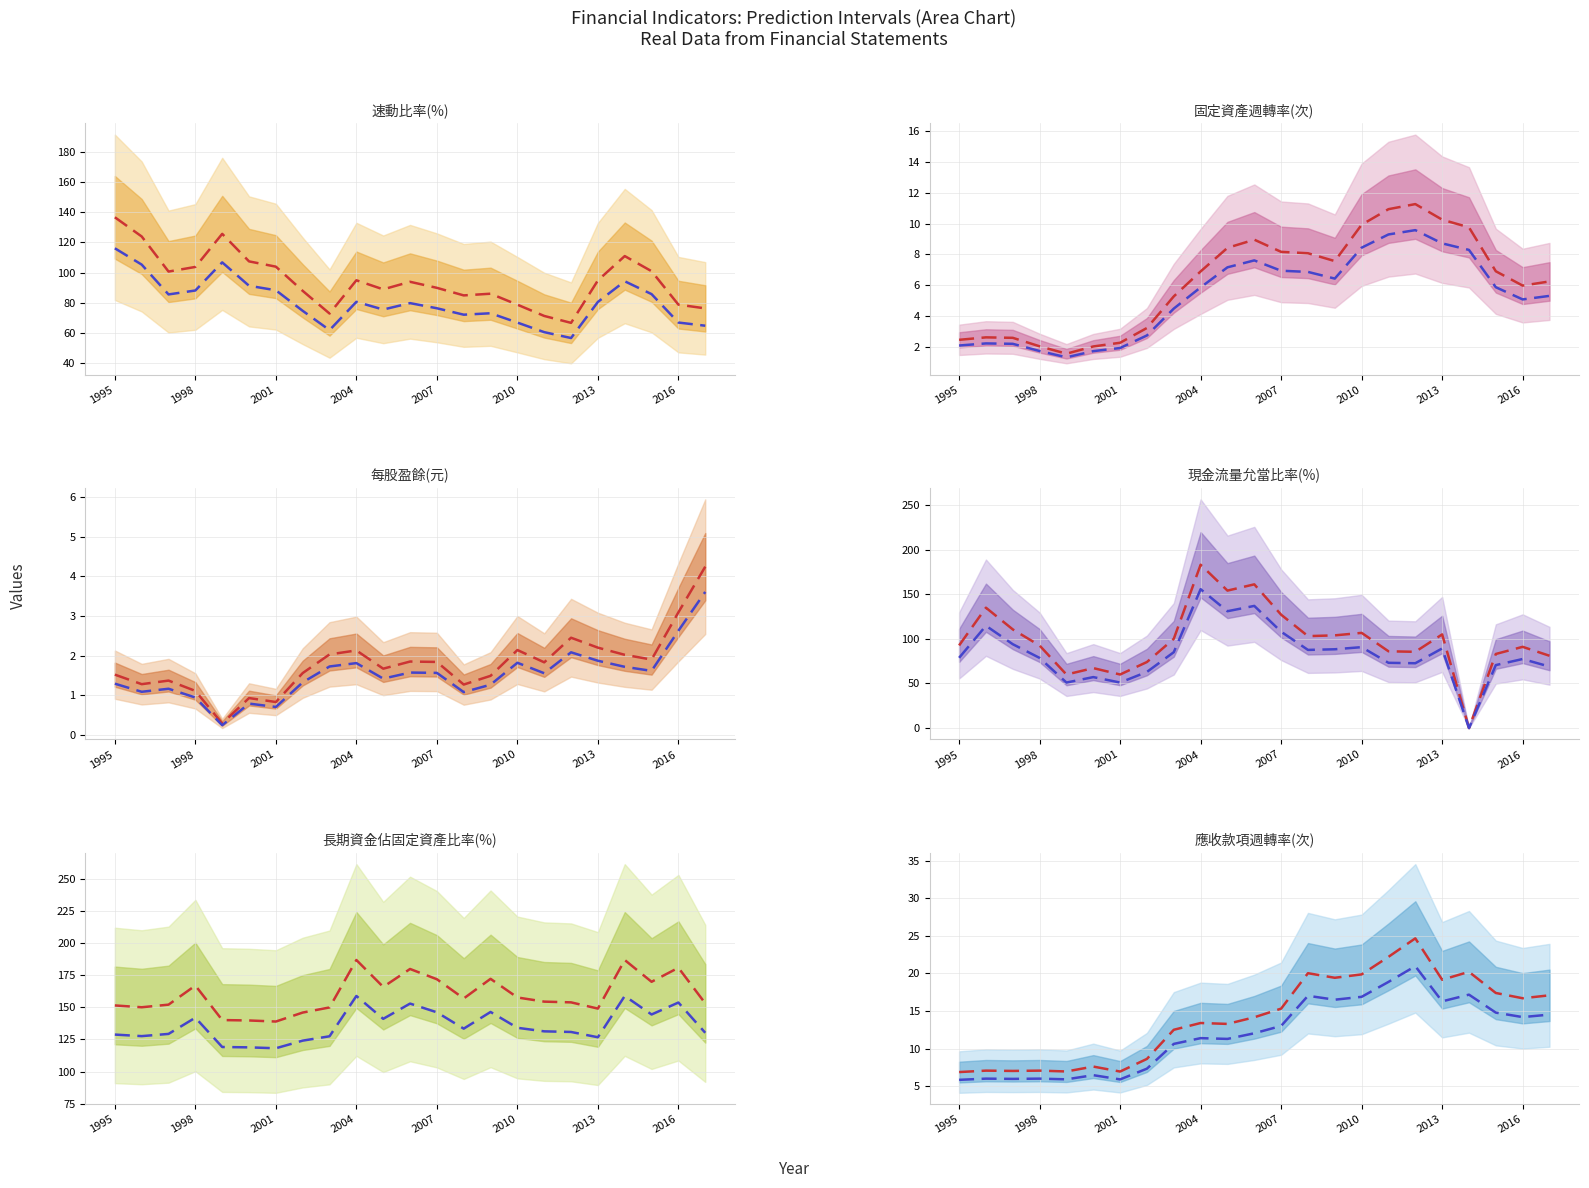

Does the chart display data point markers on the line(s)?

No